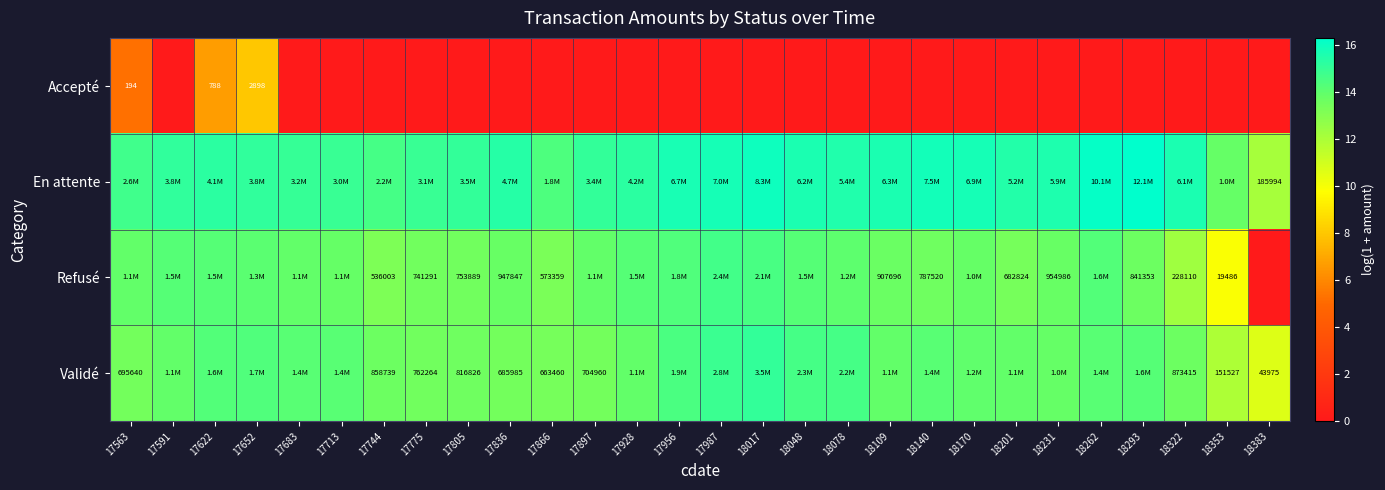

How many series are shown in this chart?

4